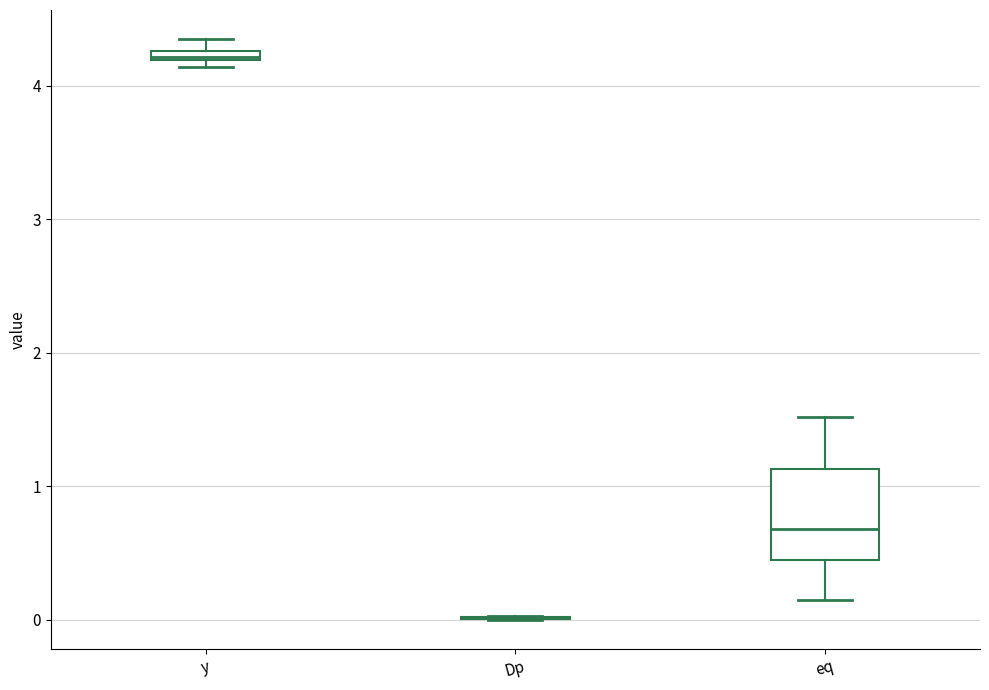

Which box is the tallest, from its lower edge to its upper edge?

eq